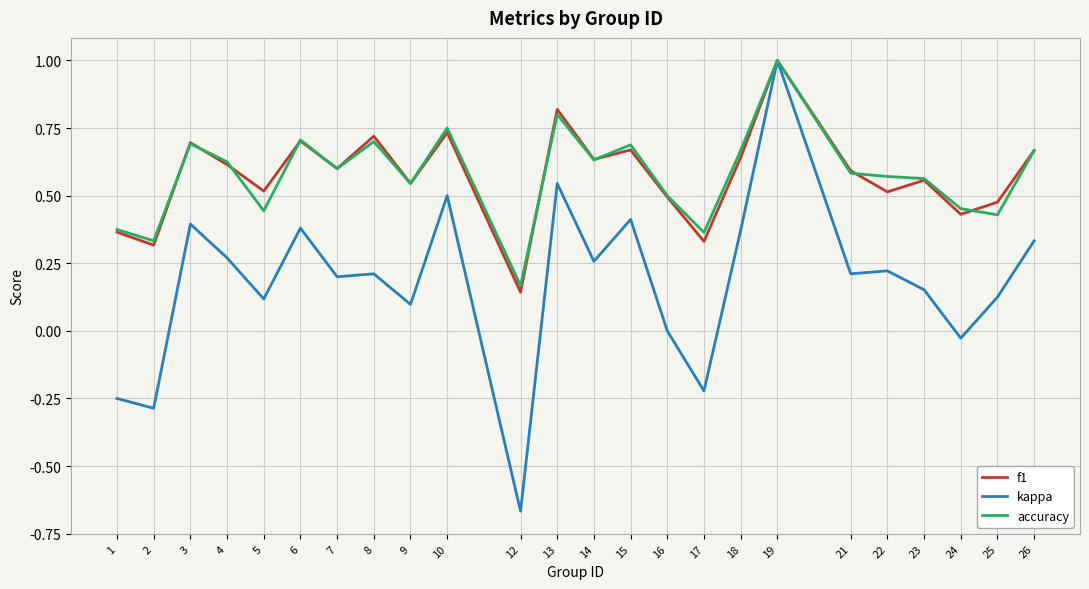

Is the value of f1 at 21 greater than the value of kappa at 26?

Yes